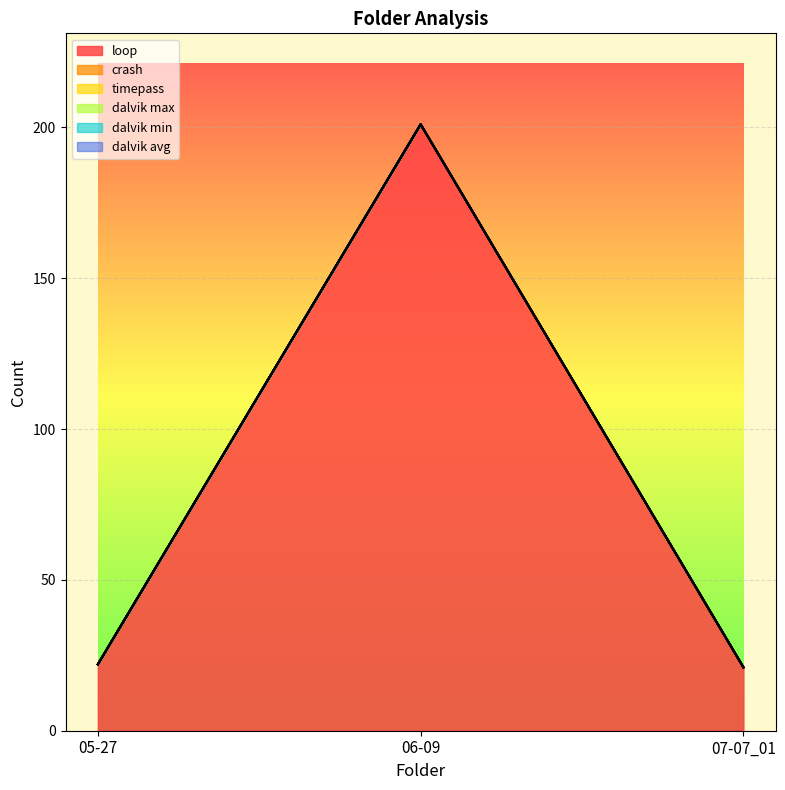

Does the chart display data point markers on the line(s)?

No